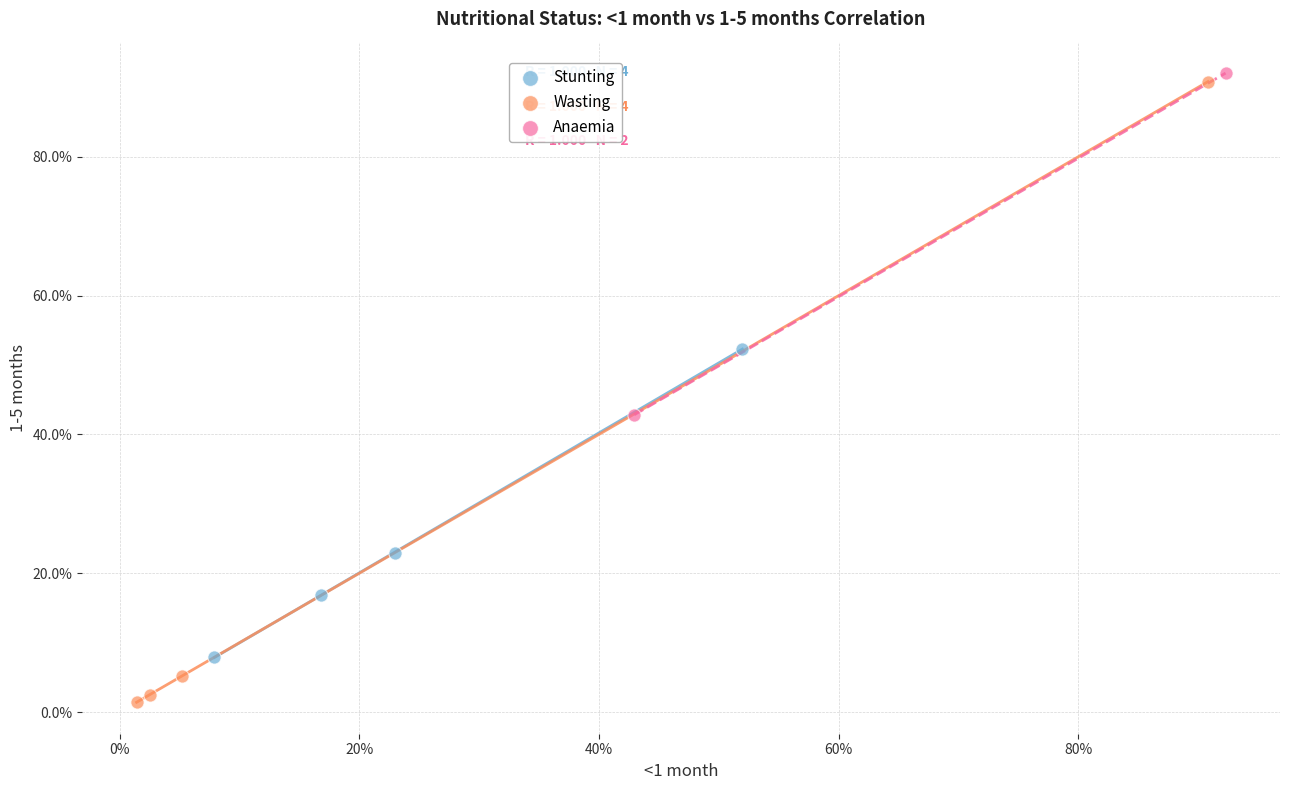

What are all the series names shown in the legend?

Stunting, Wasting, Anaemia